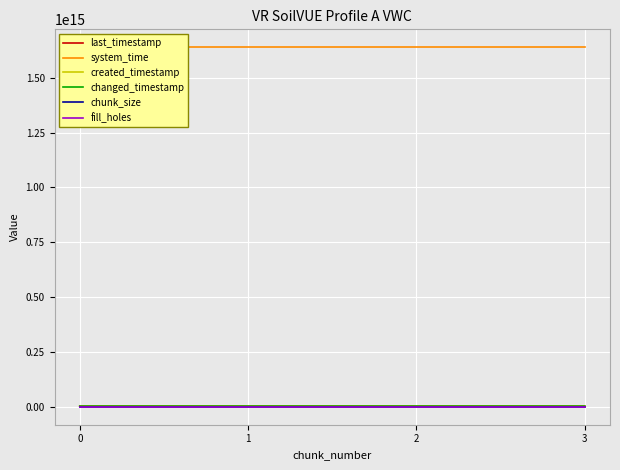

Between 2 and 0, which is larger?

2